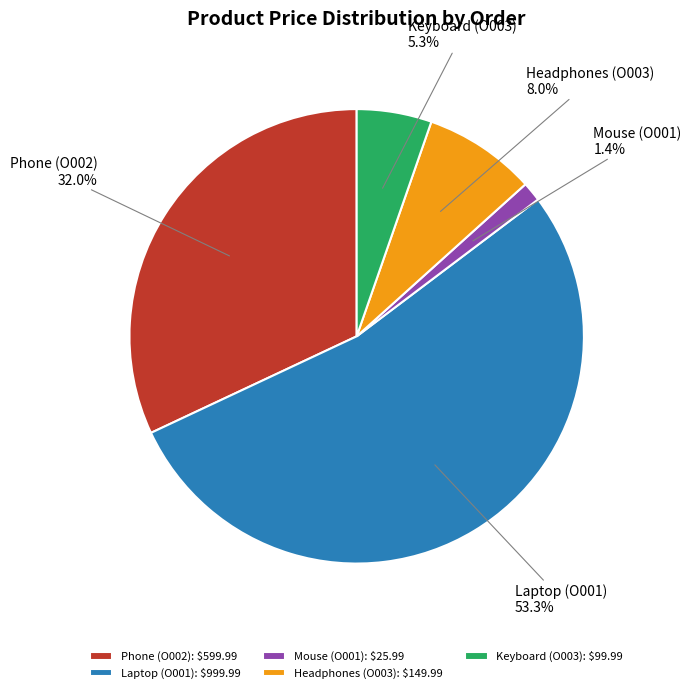

Which slice is the smallest?

Mouse (O001)